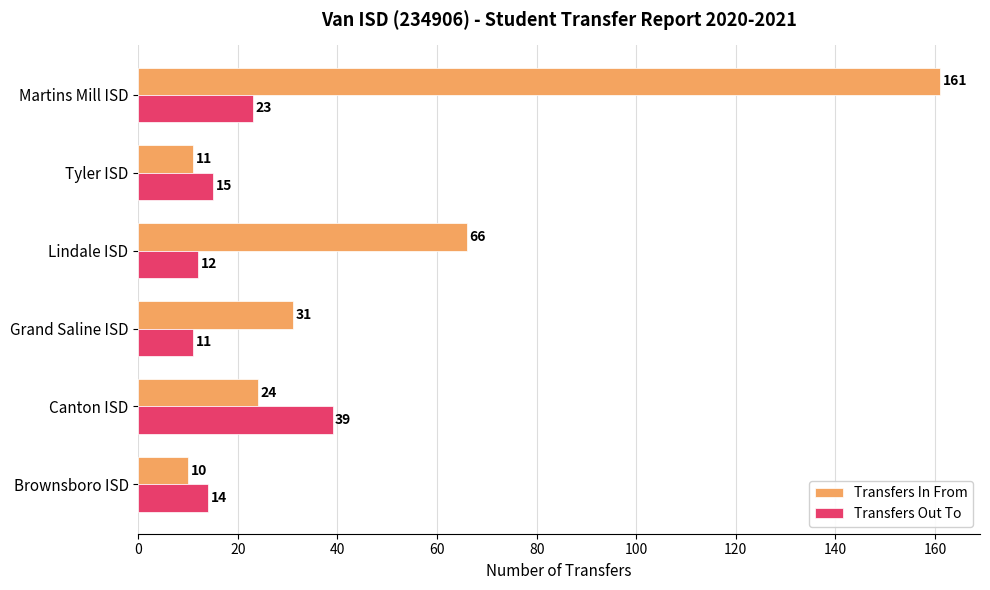

Is it true that Transfers In From equals 14 at Canton ISD?

False